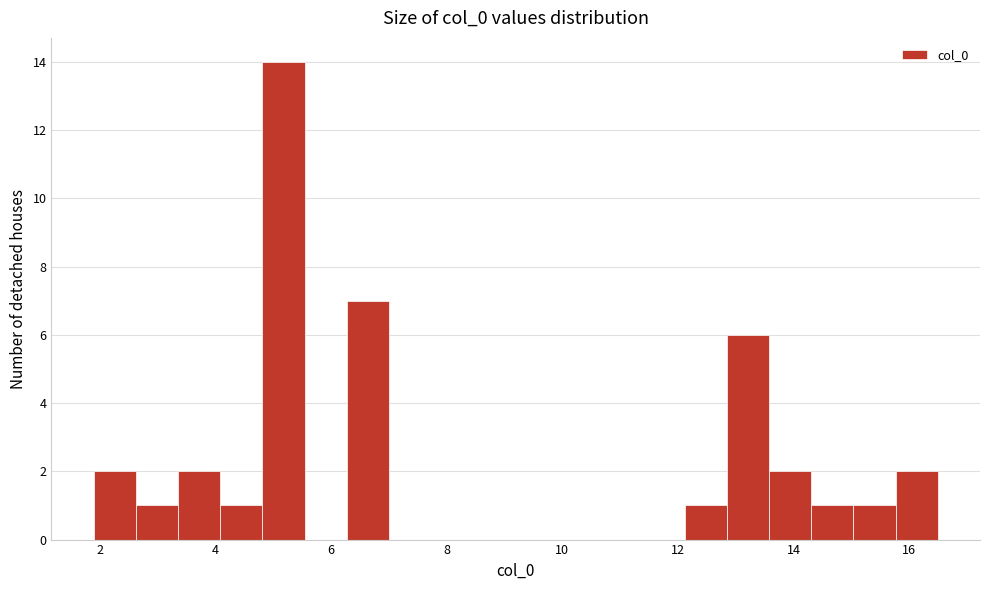

Read against the x-axis, roughly where is the centre of the tallest bar?

5.2